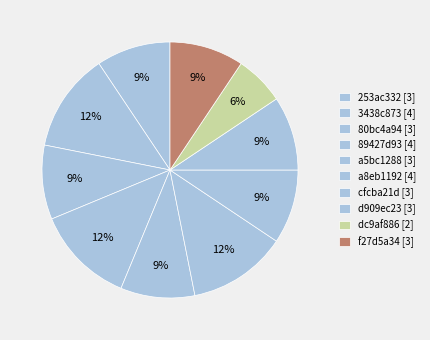

Count the number of slices in the pie.

10